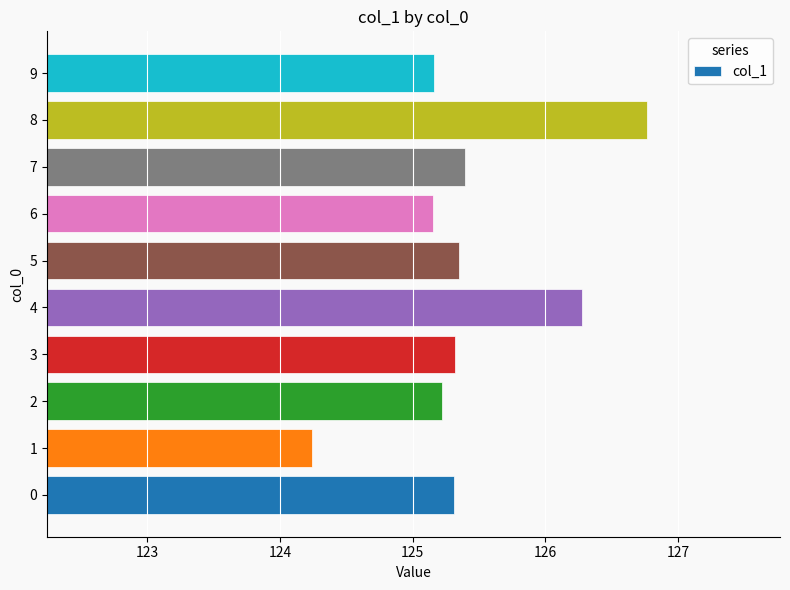

Approximately how many times larger is the value at 9 compared to 6?

1.0